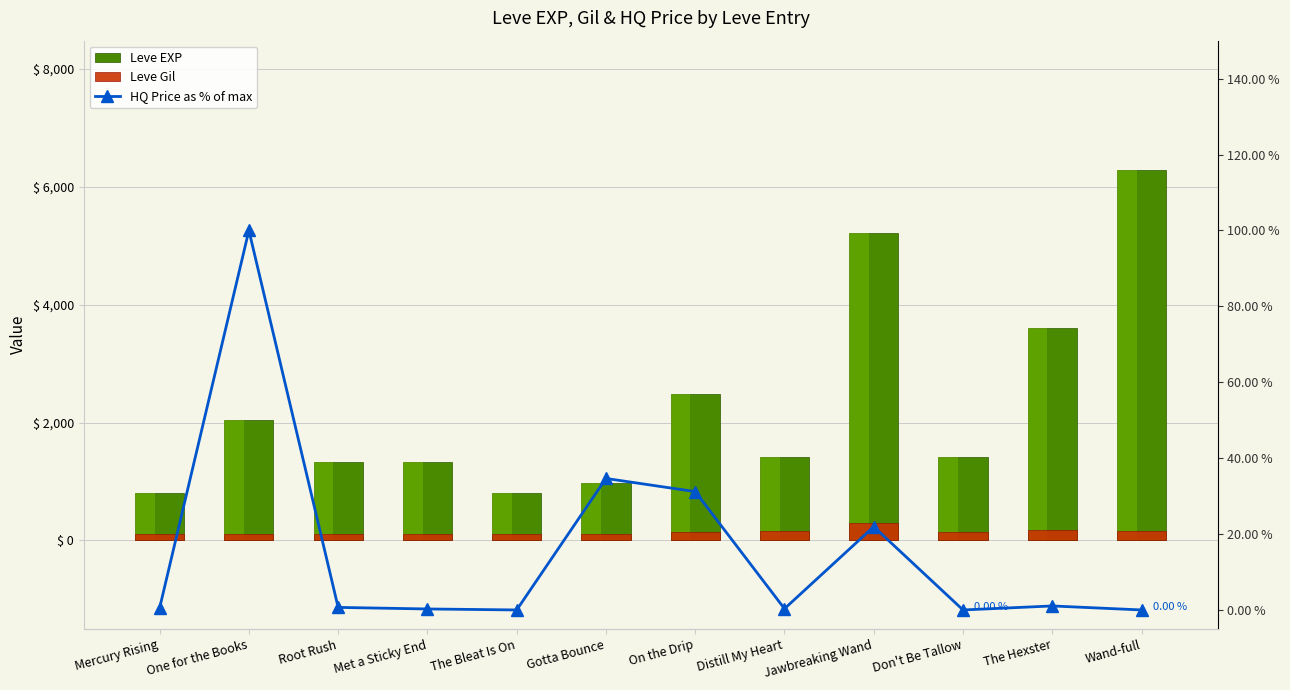

True or false: Leve EXP has a value of 800.0 at Mercury Rising.

True